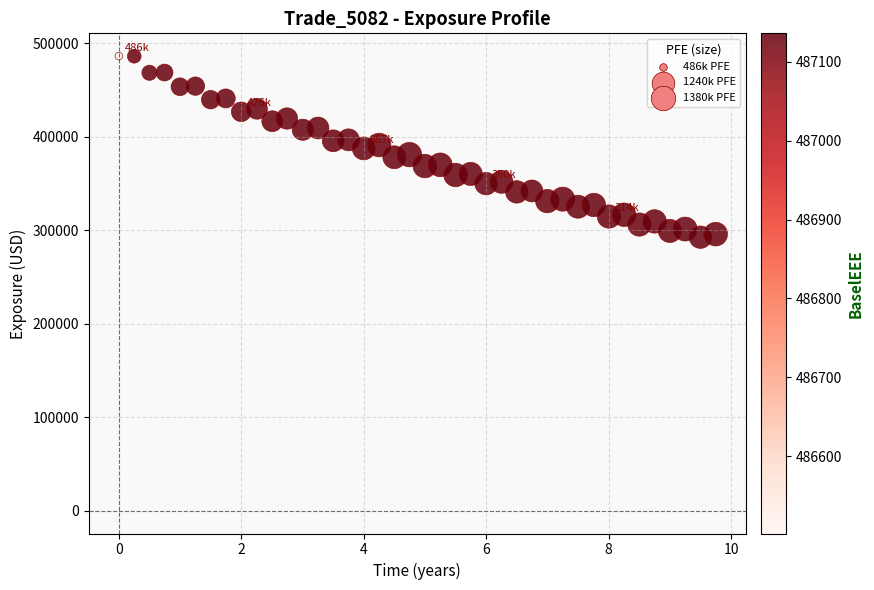

What is the range of Y values (max minus min)?

193807